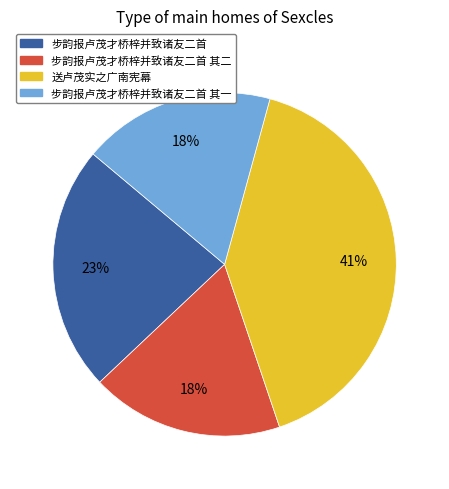

True or false: 步韵报卢茂才桥梓并致诸友二首 其二 accounts for 18% of the total.

True